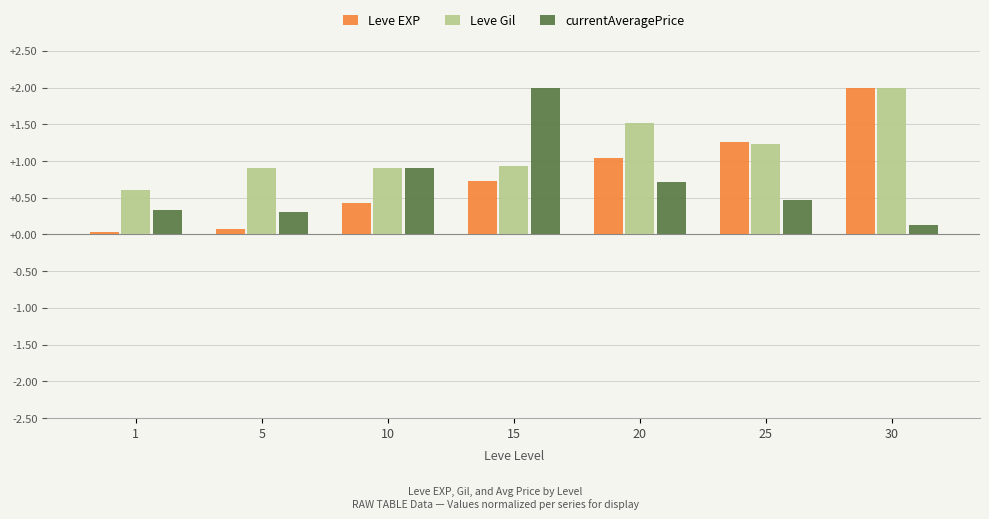

What is the maximum value for Leve EXP?

2.0